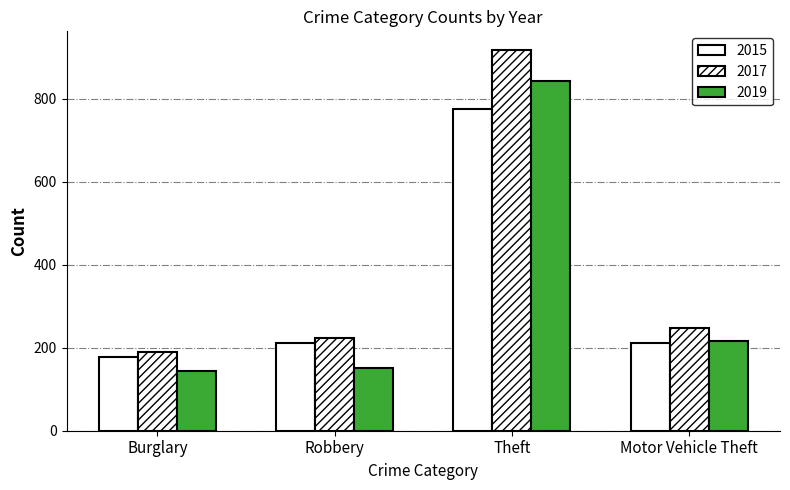

Does the chart contain stacked bars?

No